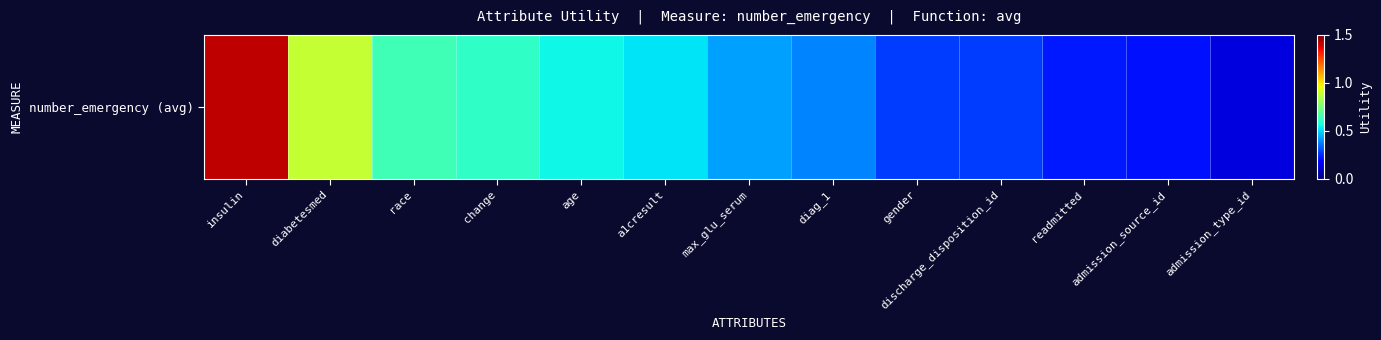

Which category has the highest value across all series?

insulin